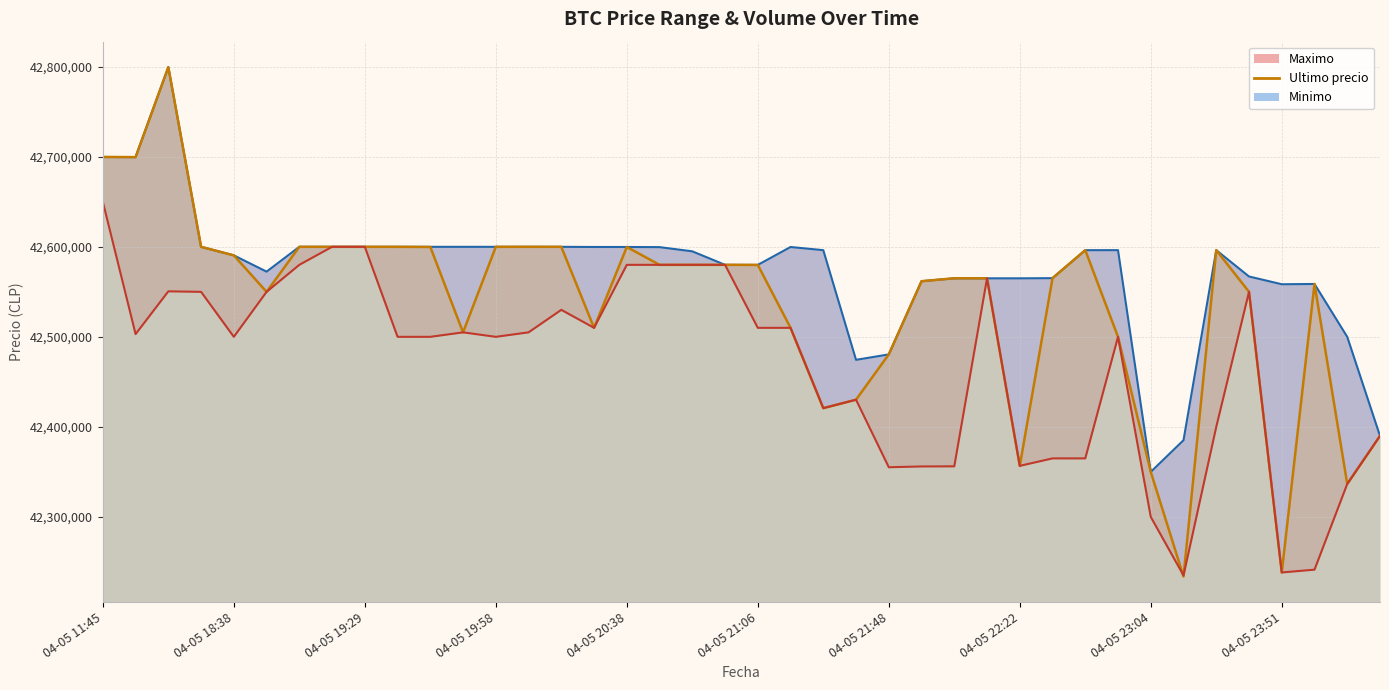

What is the sum of all values?

1701479520